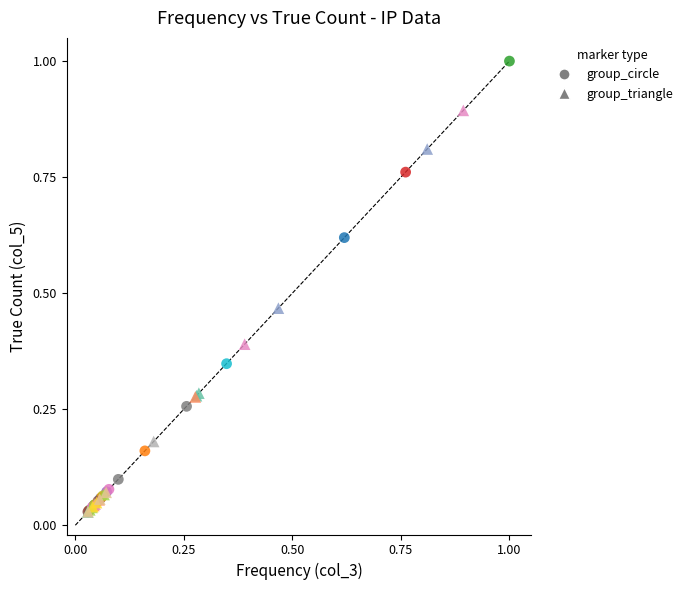

Which series reaches the maximum Y coordinate?

group_circle